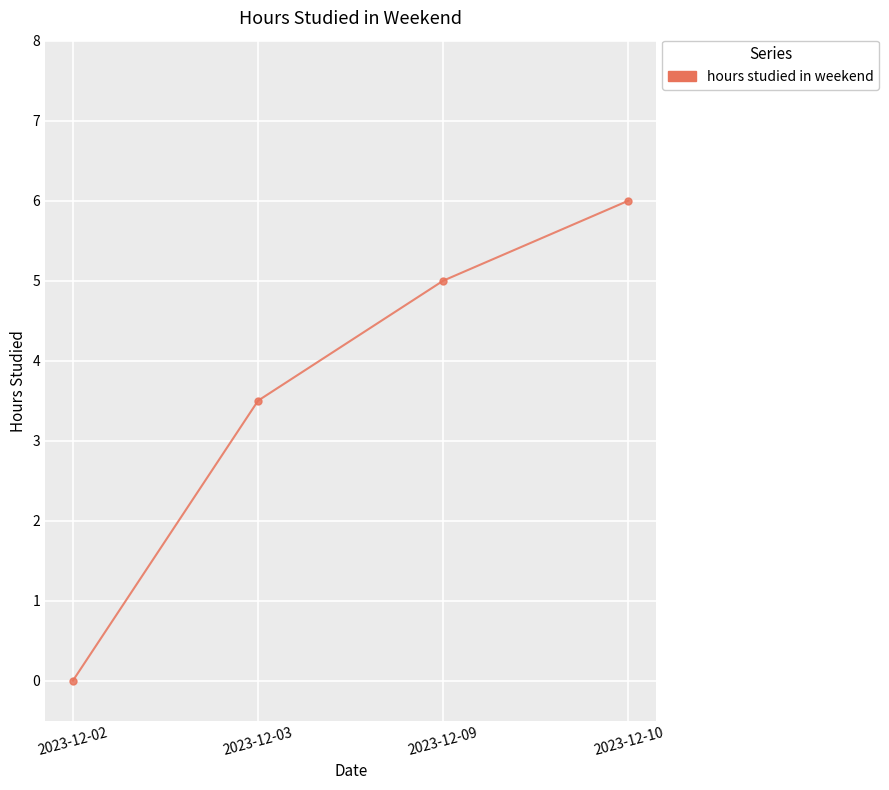

True or false: there are more than 2 points higher than both neighbors.

False